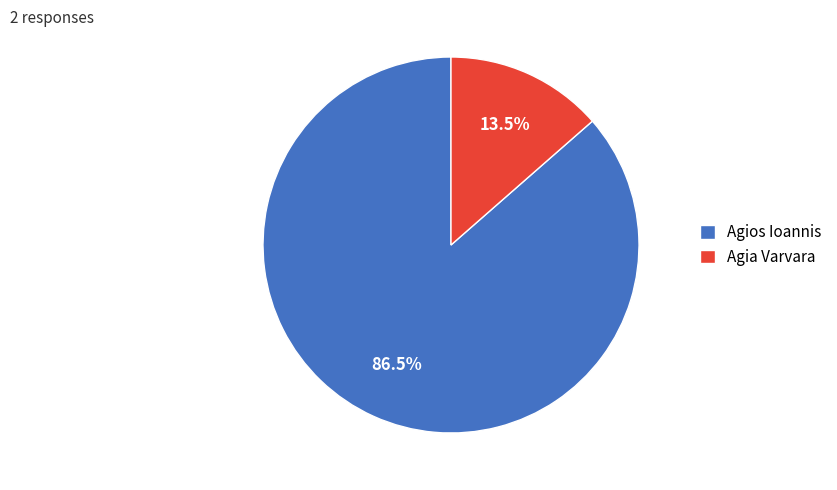

Which category has the smallest portion of the pie?

Agia Varvara